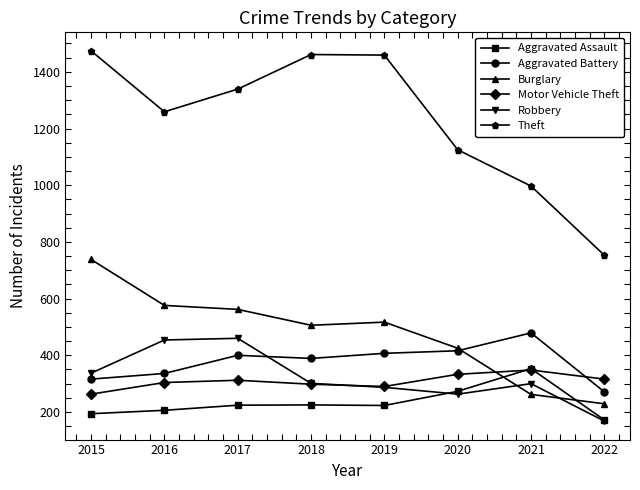

Is this an area chart (filled region under the line)?

No